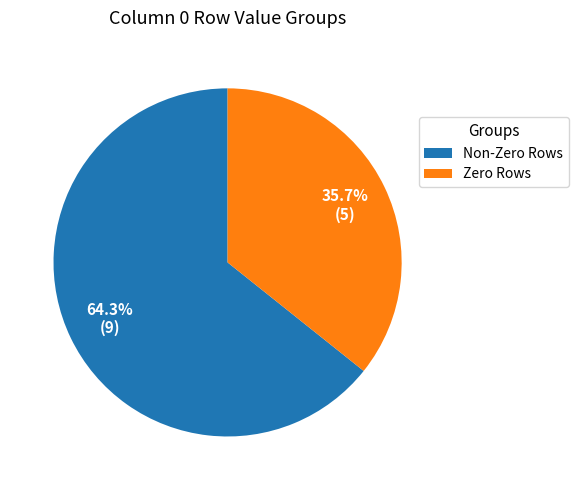

Which has a higher value, Zero Rows or Non-Zero Rows?

Non-Zero Rows